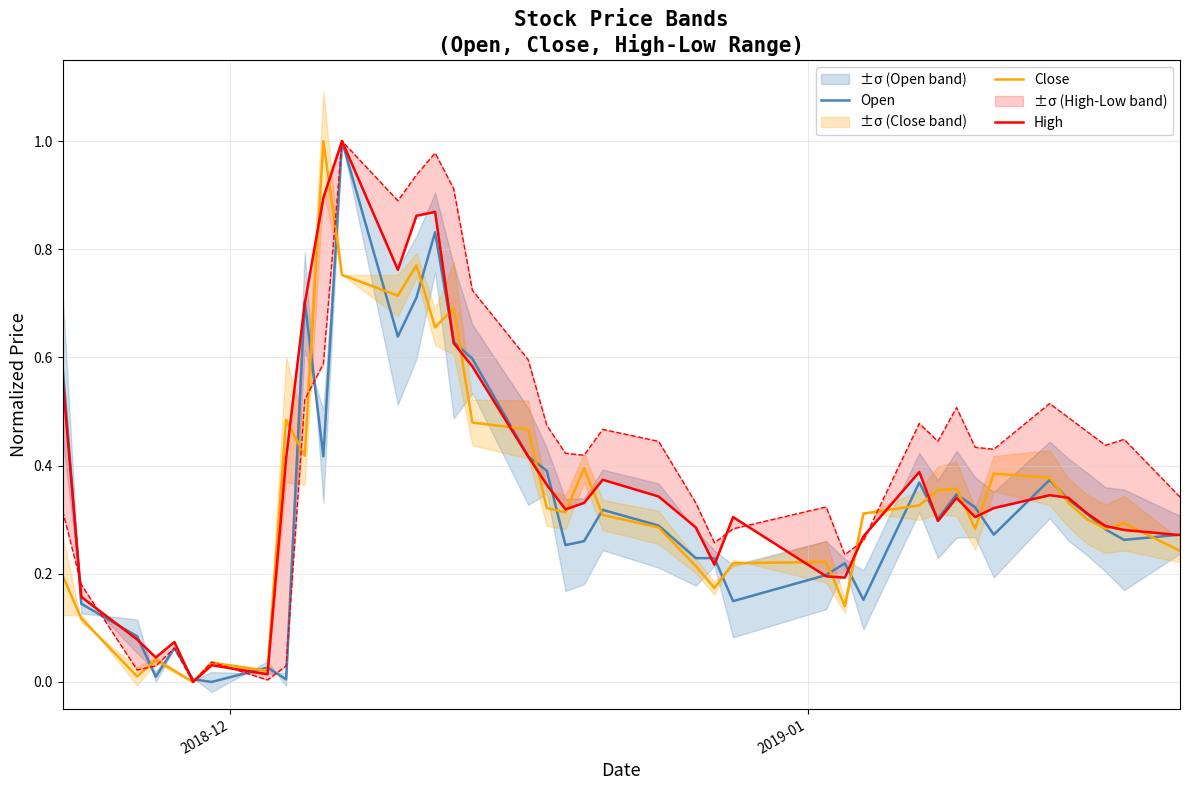

List the series in order of their overall mean, lowest first.

Open, Close, High